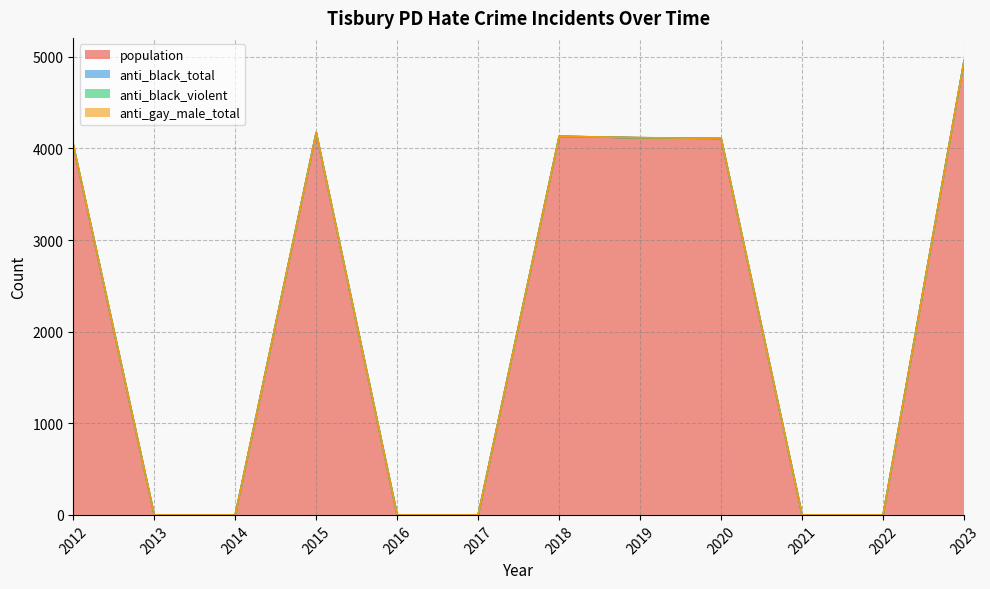

What is the sum of all anti_black_total values?

4